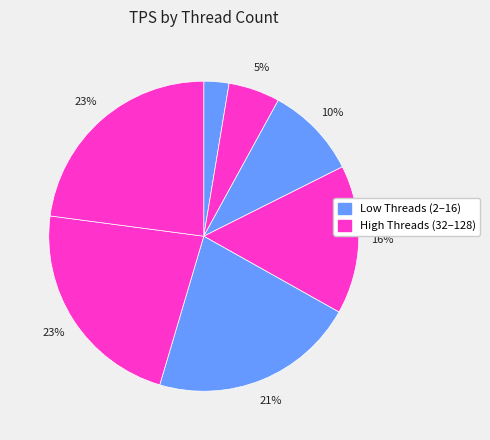

Which category has the biggest portion of the pie?

128